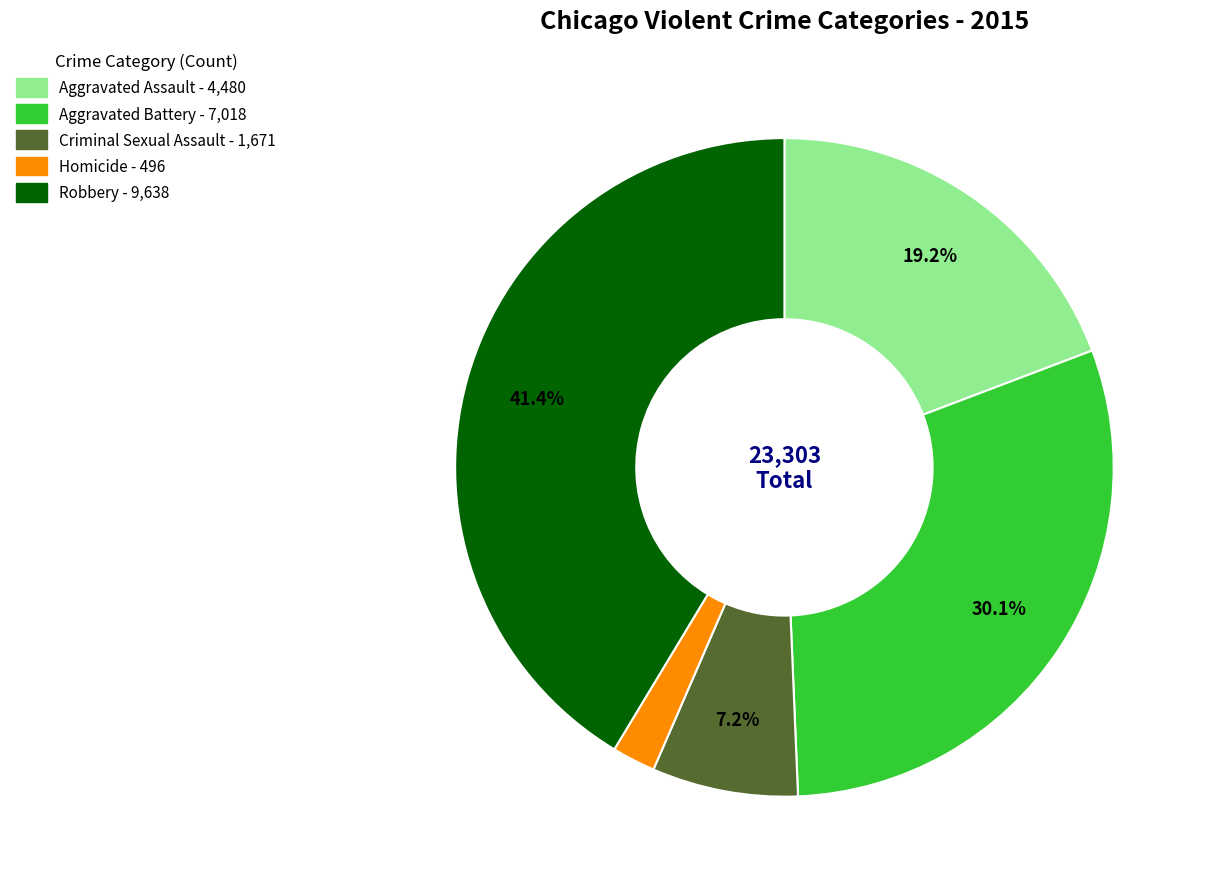

Between Aggravated Battery and Robbery, which is larger?

Robbery